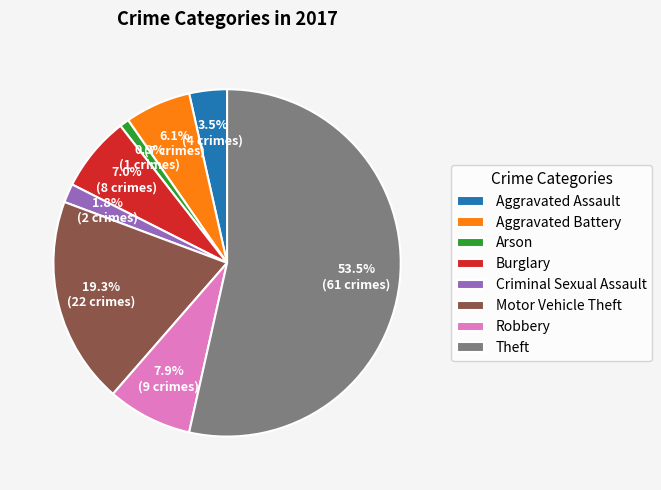

To the nearest percent, what percentage of the pie is Criminal Sexual Assault?

2%